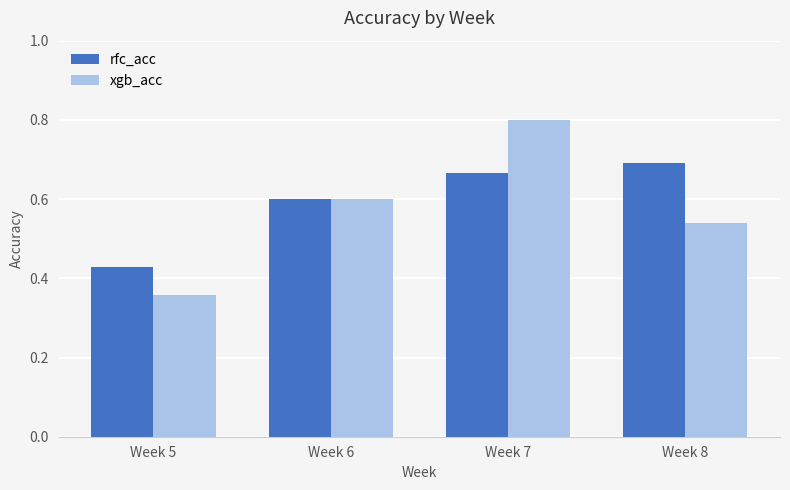

Is it true that rfc_acc equals 0.7 at Week 7?

True